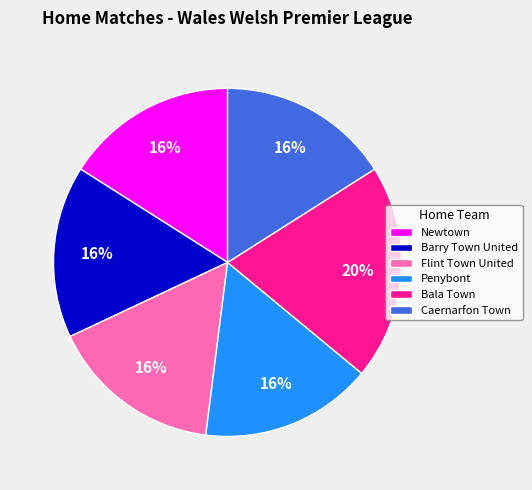

Is the sum of Bala Town and Penybont greater than half?

No